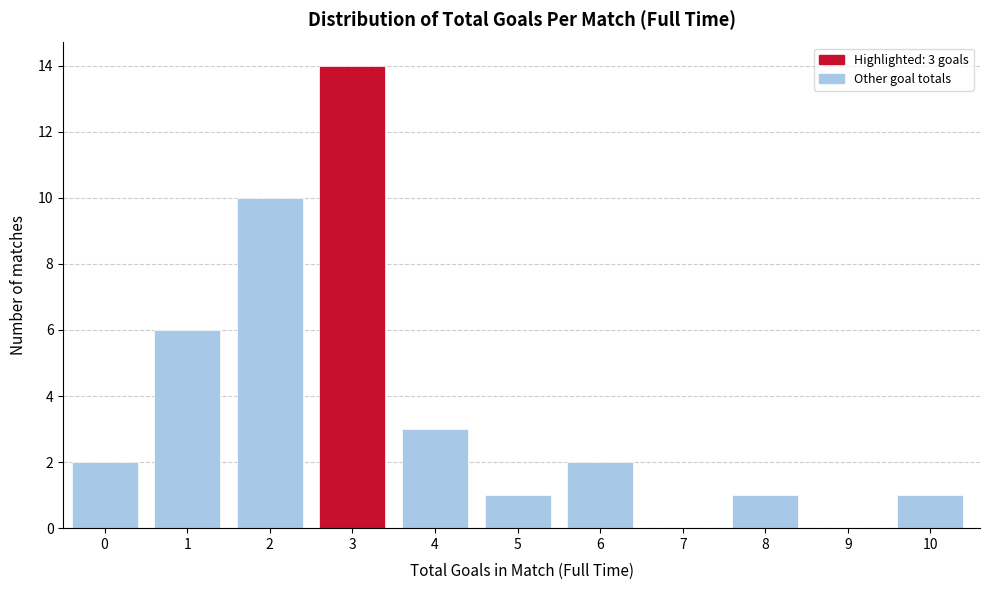

Reading left to right, list all the values displayed in this chart.

0=2	1=6	2=10	3=14	4=3	5=1	6=2	7=0	8=1	9=0	10=1